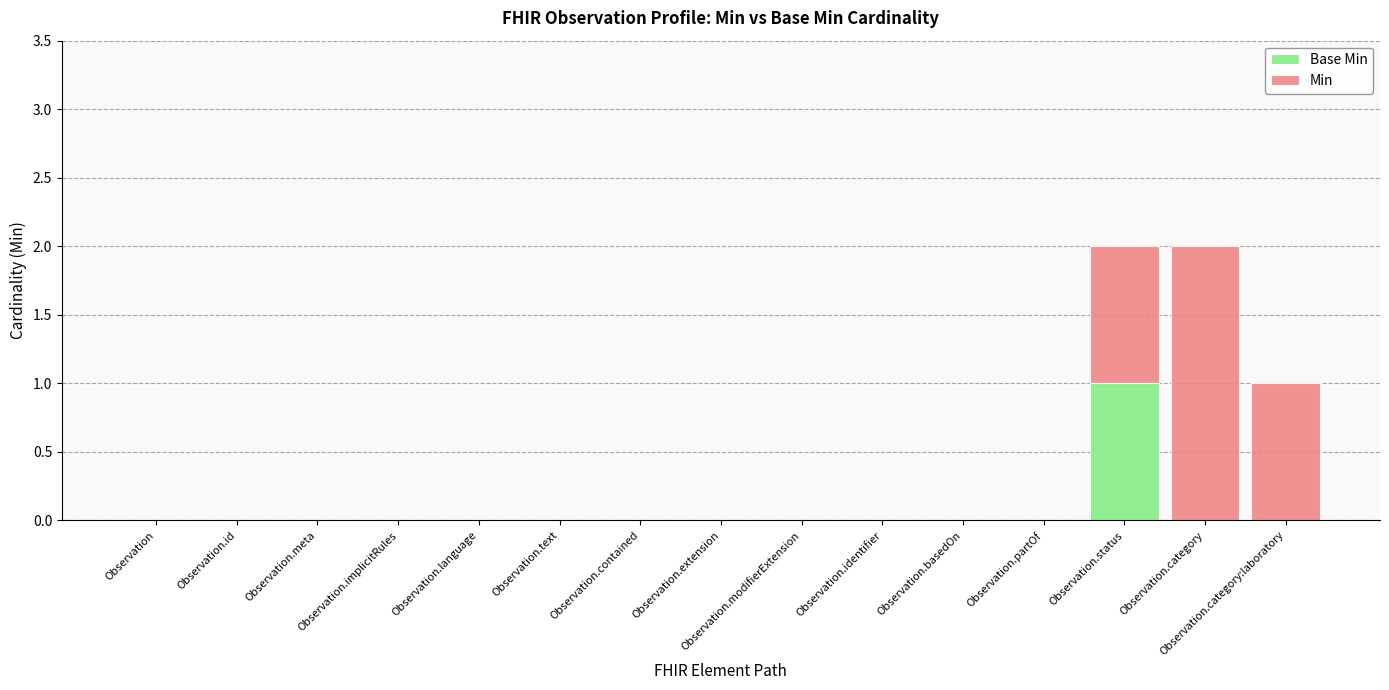

Between Observation.meta and Observation.category:laboratory, which series saw the biggest shift?

Min